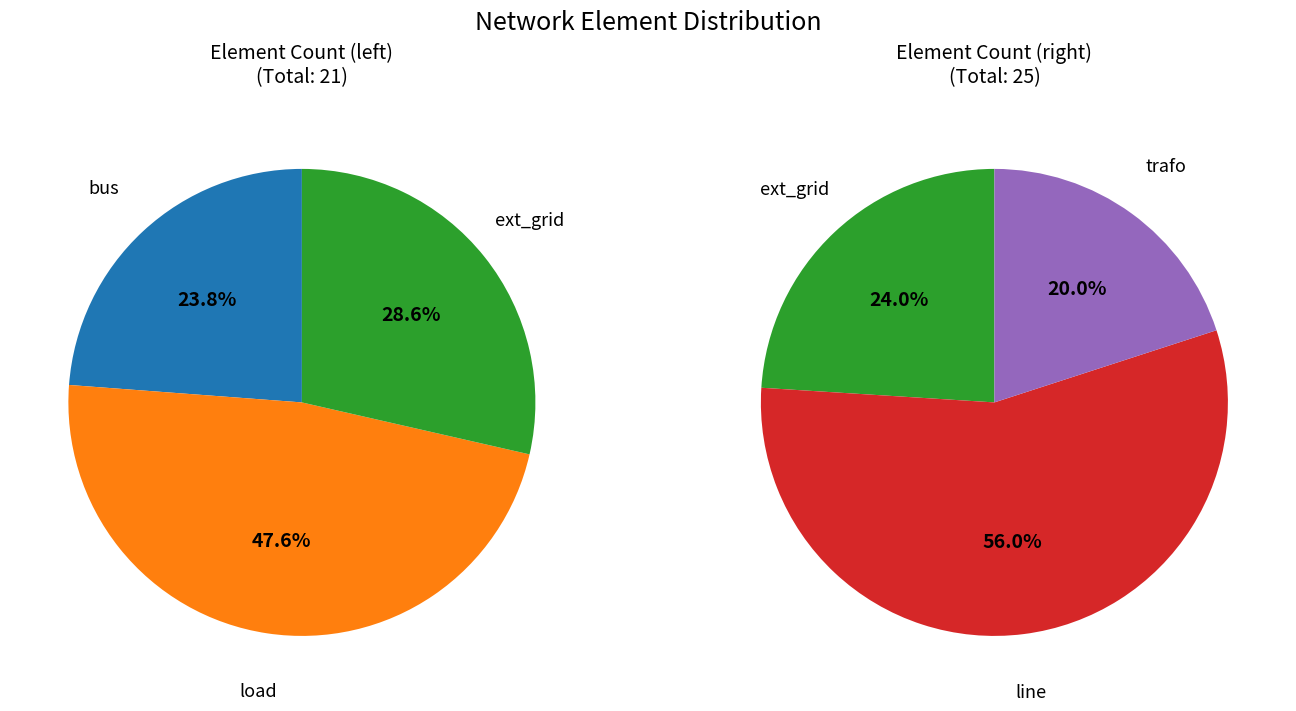

Which category has the smallest portion of the pie?

bus